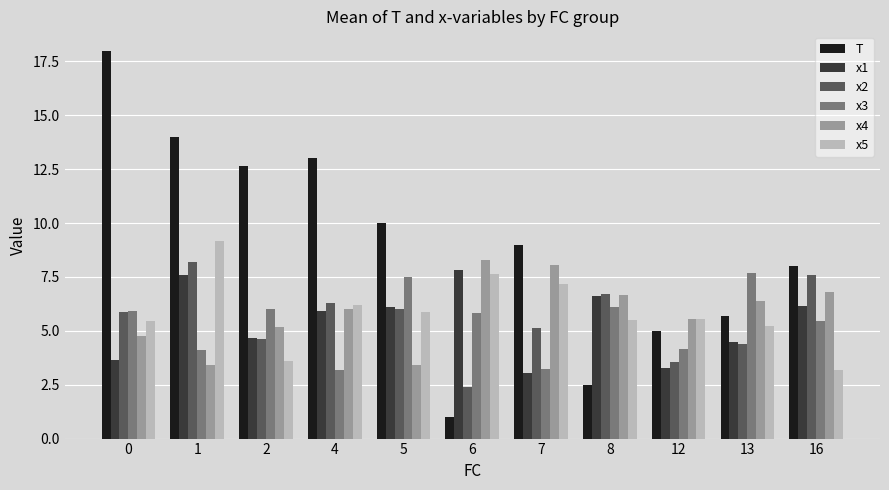

What is the sum of the x3 values at 1 and 6?

9.9